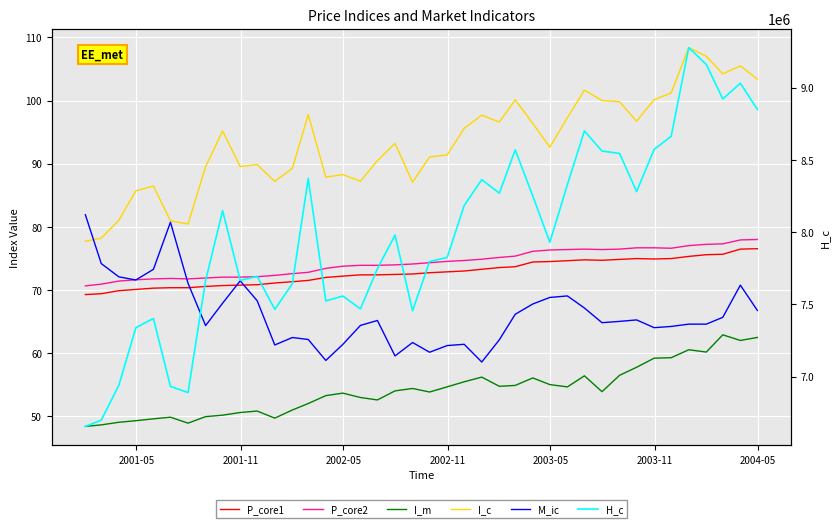

True or false: P_core2 and I_c cross at least once.

False